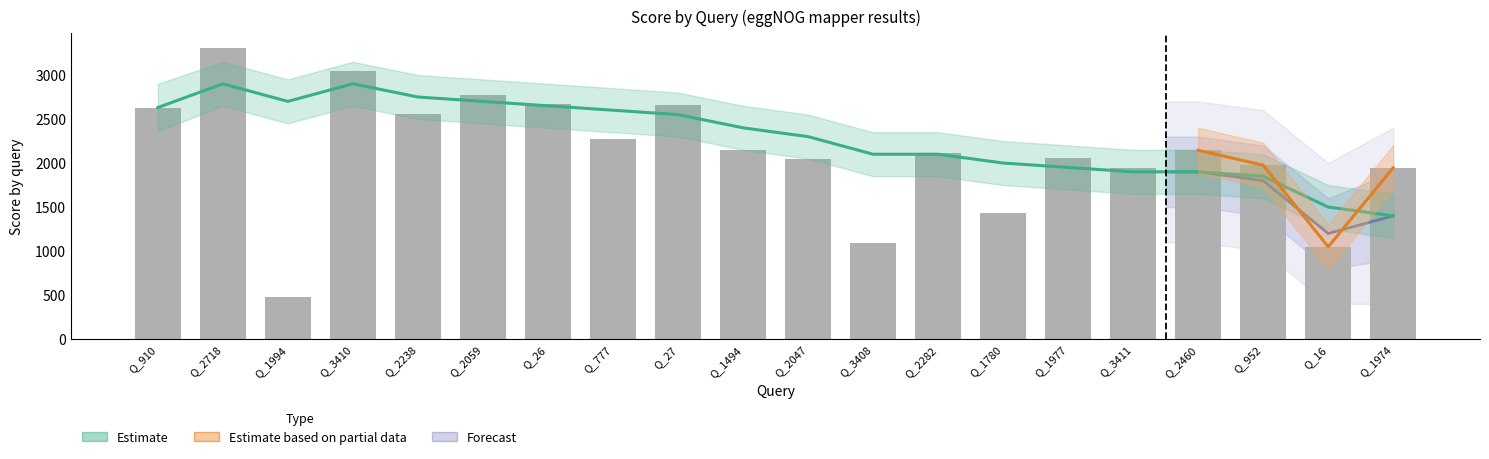

What position from the right is Q_1994?

18